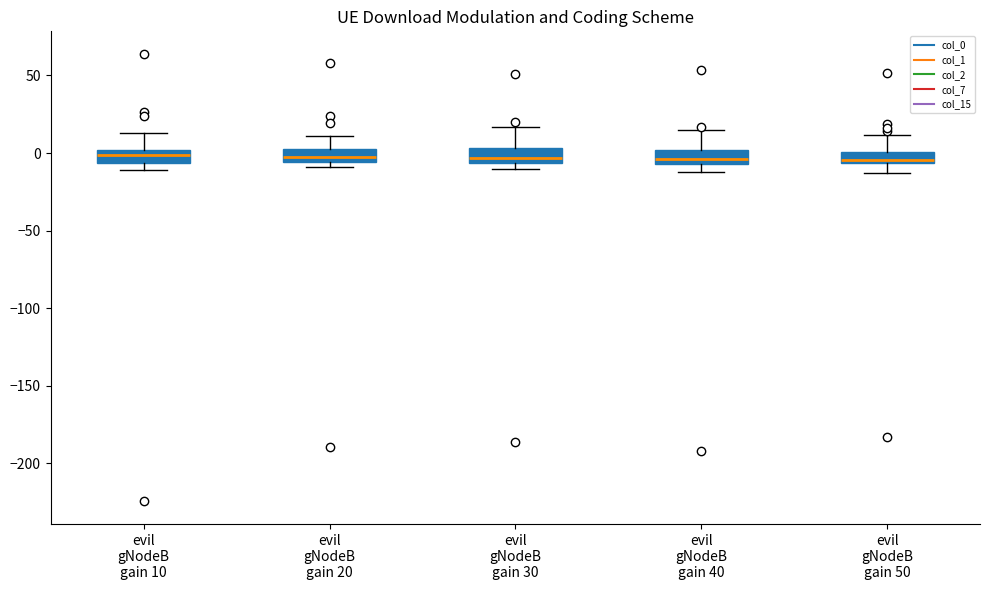

Where is the upper edge of the box for evil gNodeB gain 30 on the y-axis? The values are not printed on the chart, so give them approximately, as read against the axis.

5